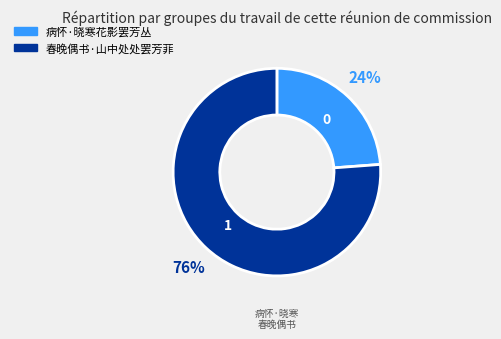

Is it true that 春晚偶书·山中处处罢芳菲 is 76% of the pie?

True